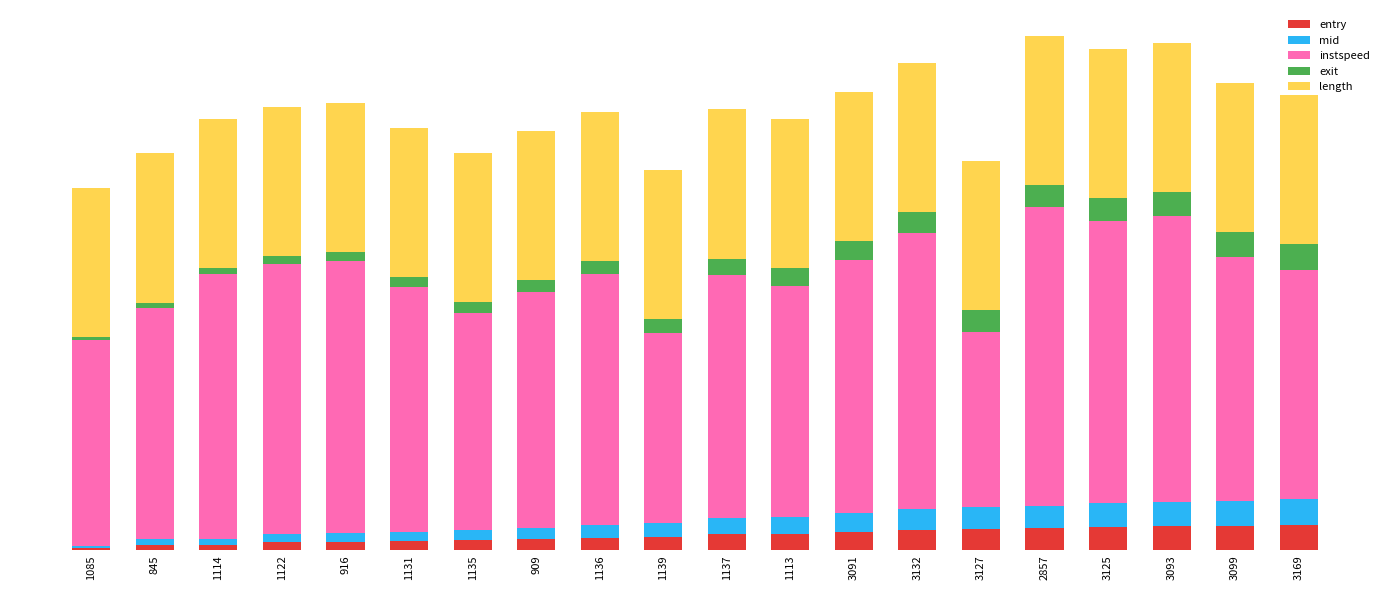

Are the bars grouped side by side (vs. stacked)?

No